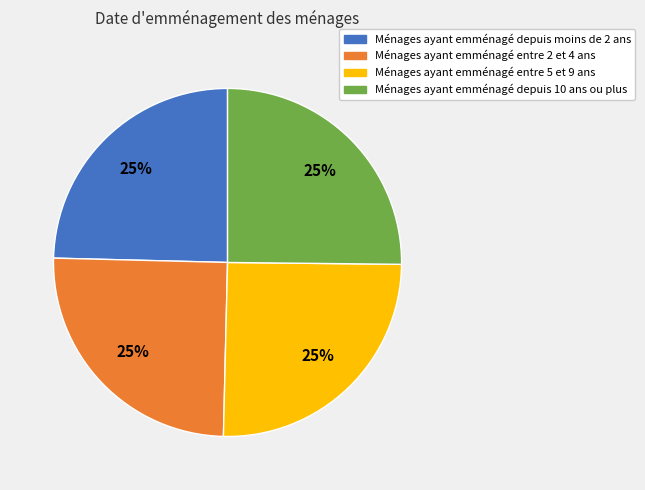

To the nearest percent, what is the average slice percentage?

25%